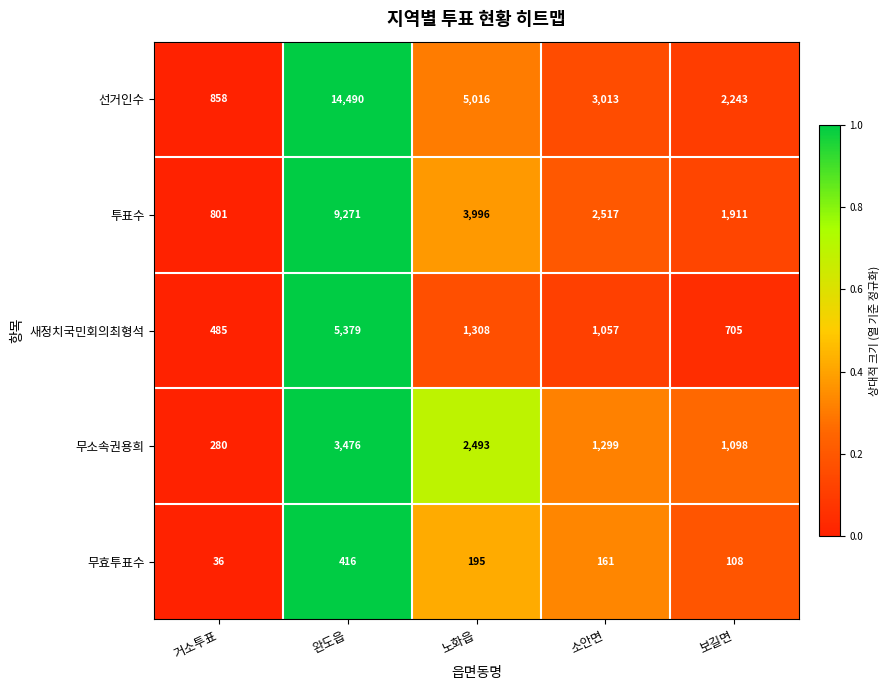

Reading left to right, what are all the values shown in this chart?

선거인수: 거소투표=858	완도읍=14490	노화읍=5016	소안면=3013	보길면=2243
투표수: 거소투표=801	완도읍=9271	노화읍=3996	소안면=2517	보길면=1911
새정치국민회의최형석: 거소투표=485	완도읍=5379	노화읍=1308	소안면=1057	보길면=705
무소속권용희: 거소투표=280	완도읍=3476	노화읍=2493	소안면=1299	보길면=1098
무효투표수: 거소투표=36	완도읍=416	노화읍=195	소안면=161	보길면=108